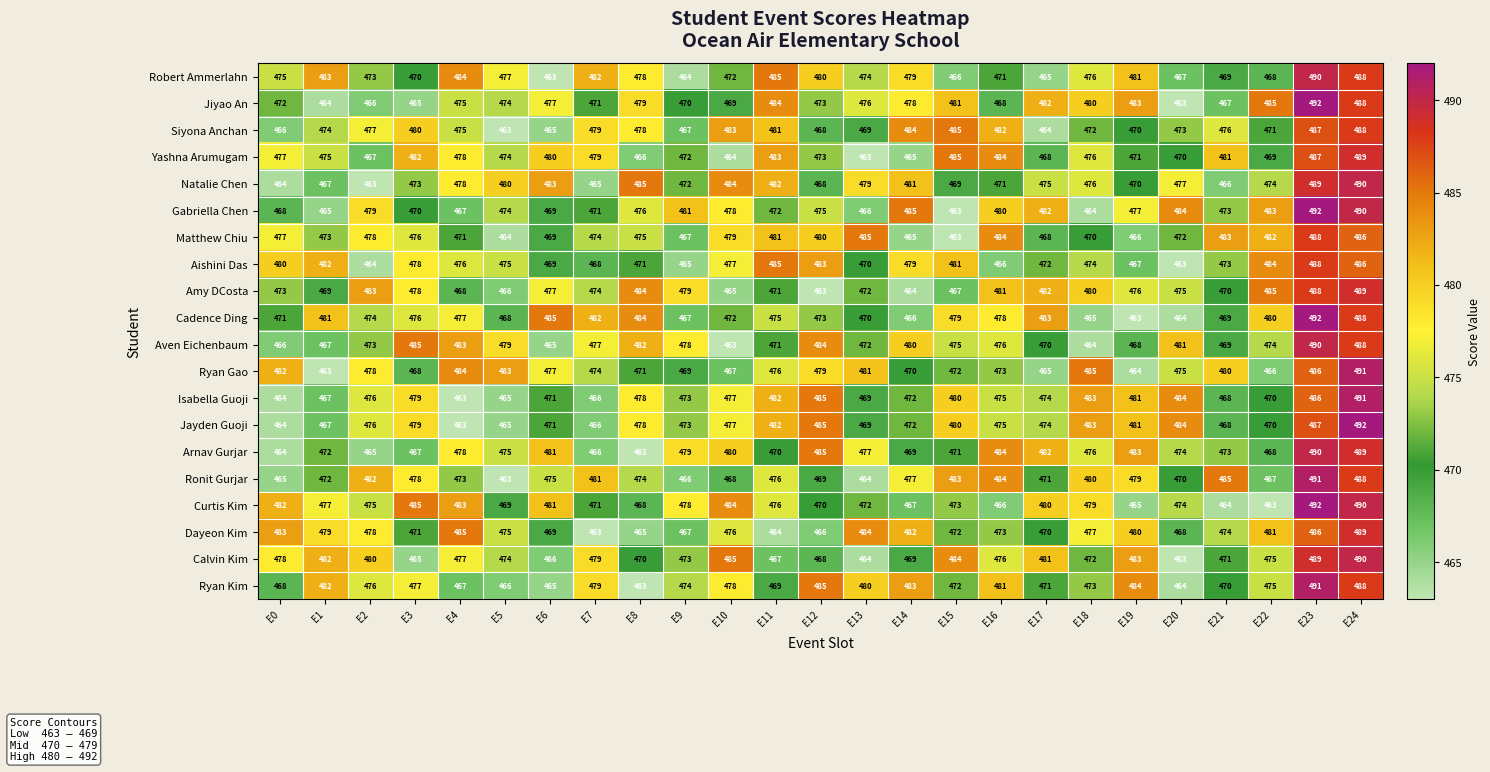

Which series changed the most between E3 and E17?

Jiyao An